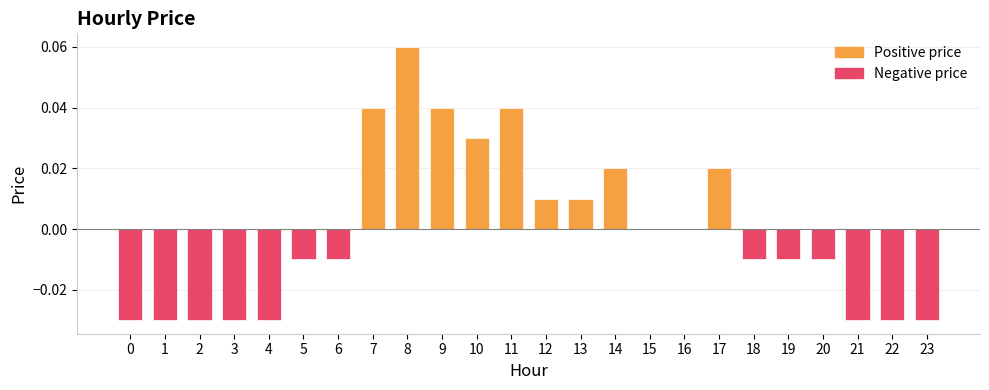

Are the bars grouped side by side (vs. stacked)?

No